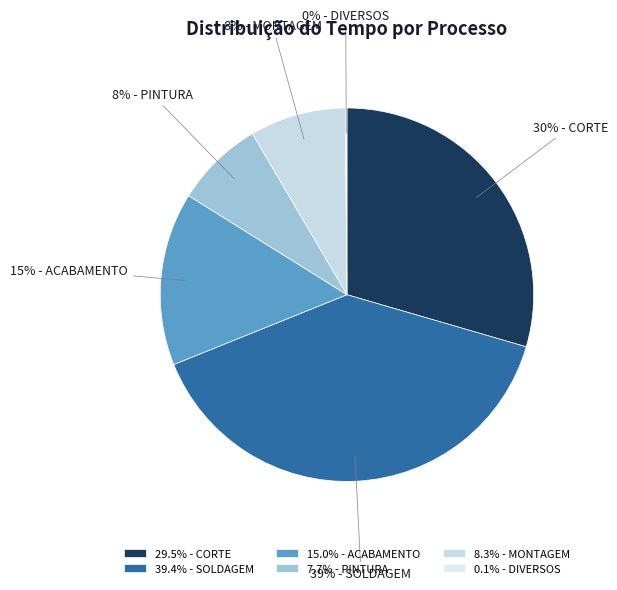

To the nearest percent, what is the average slice percentage?

17%